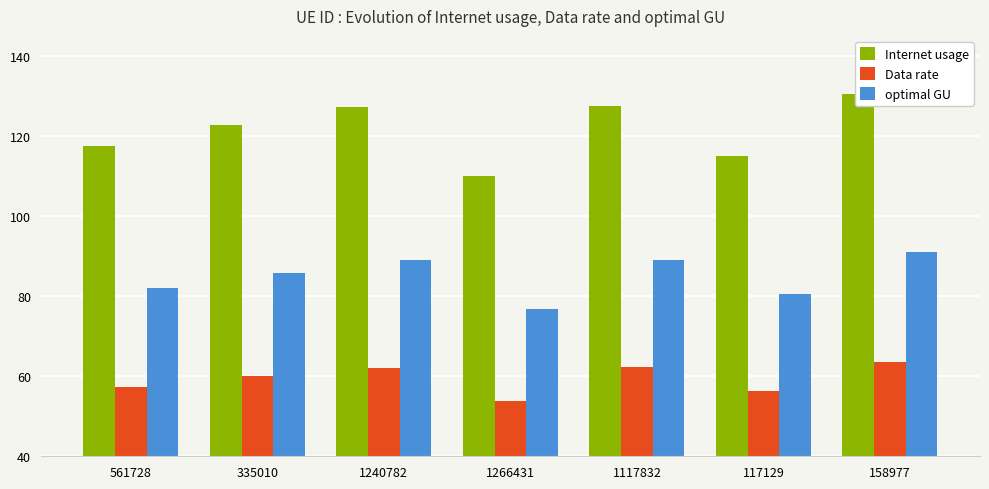

At which category is the sum across all series the highest?

158977